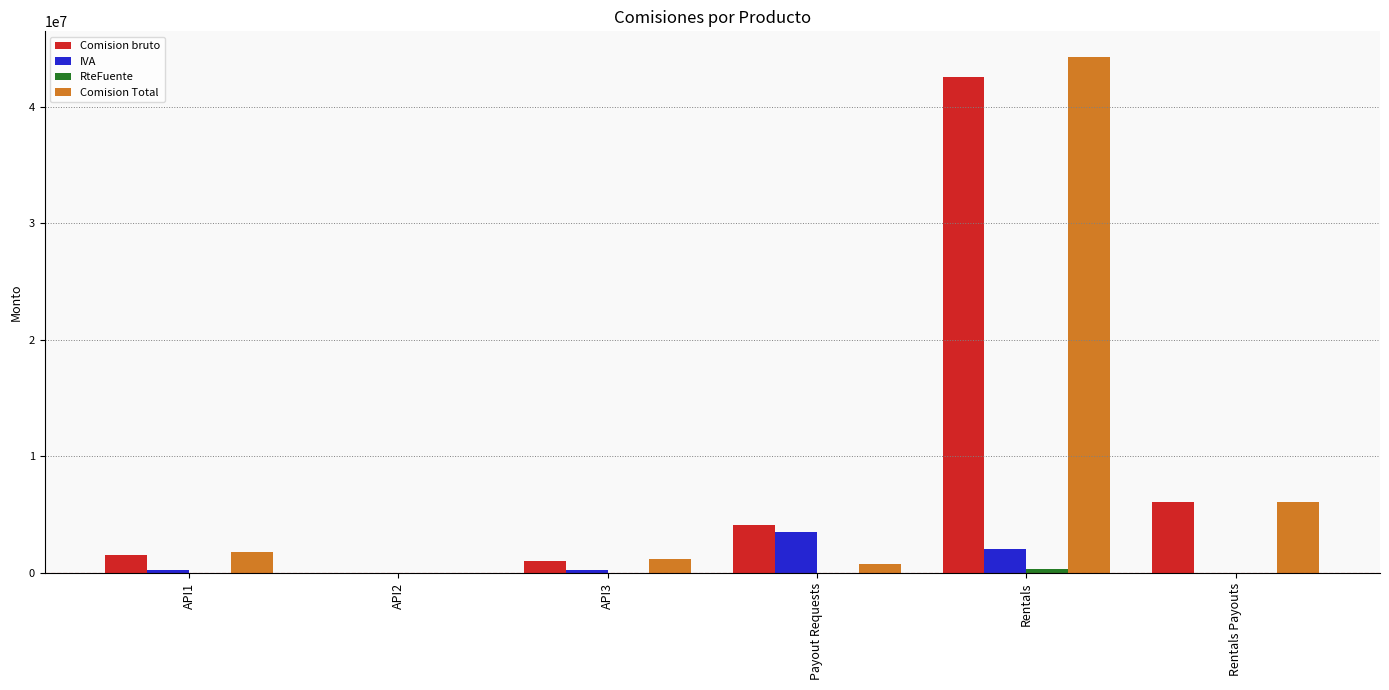

How many data points does each series have?

6